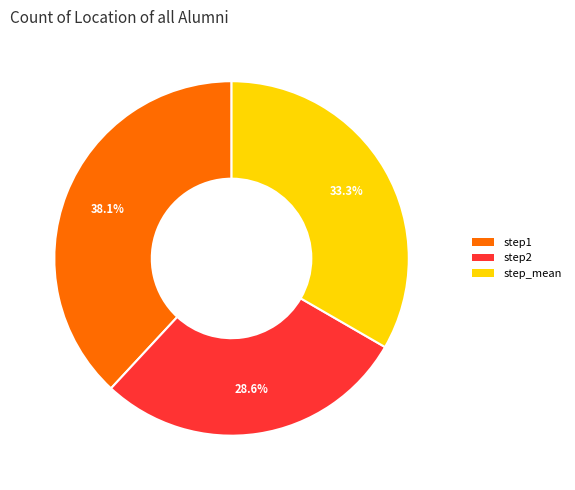

Count the number of slices in the pie.

3